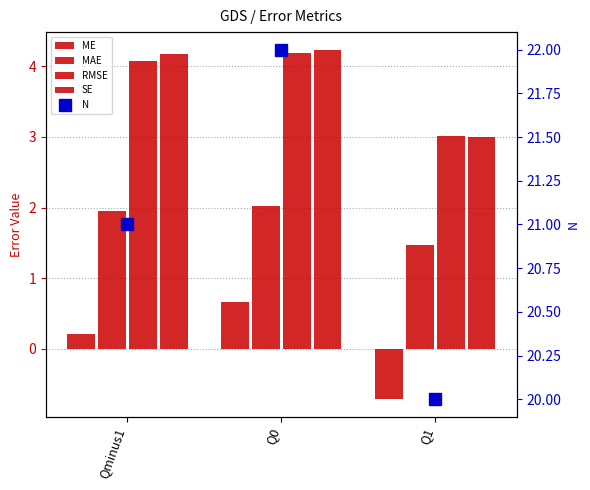

Between Q0 and Q1, which series saw the biggest shift?

N